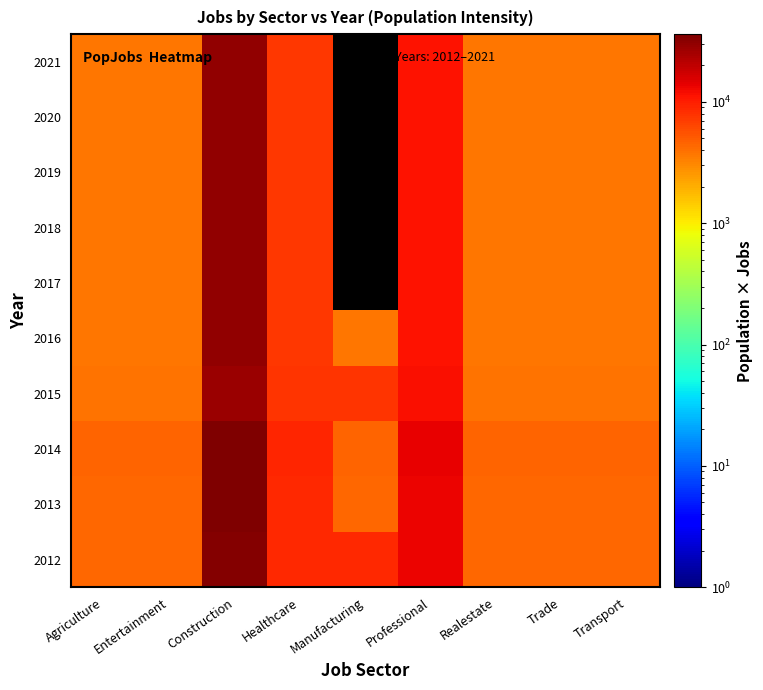

Count the number of categories in the chart.

9